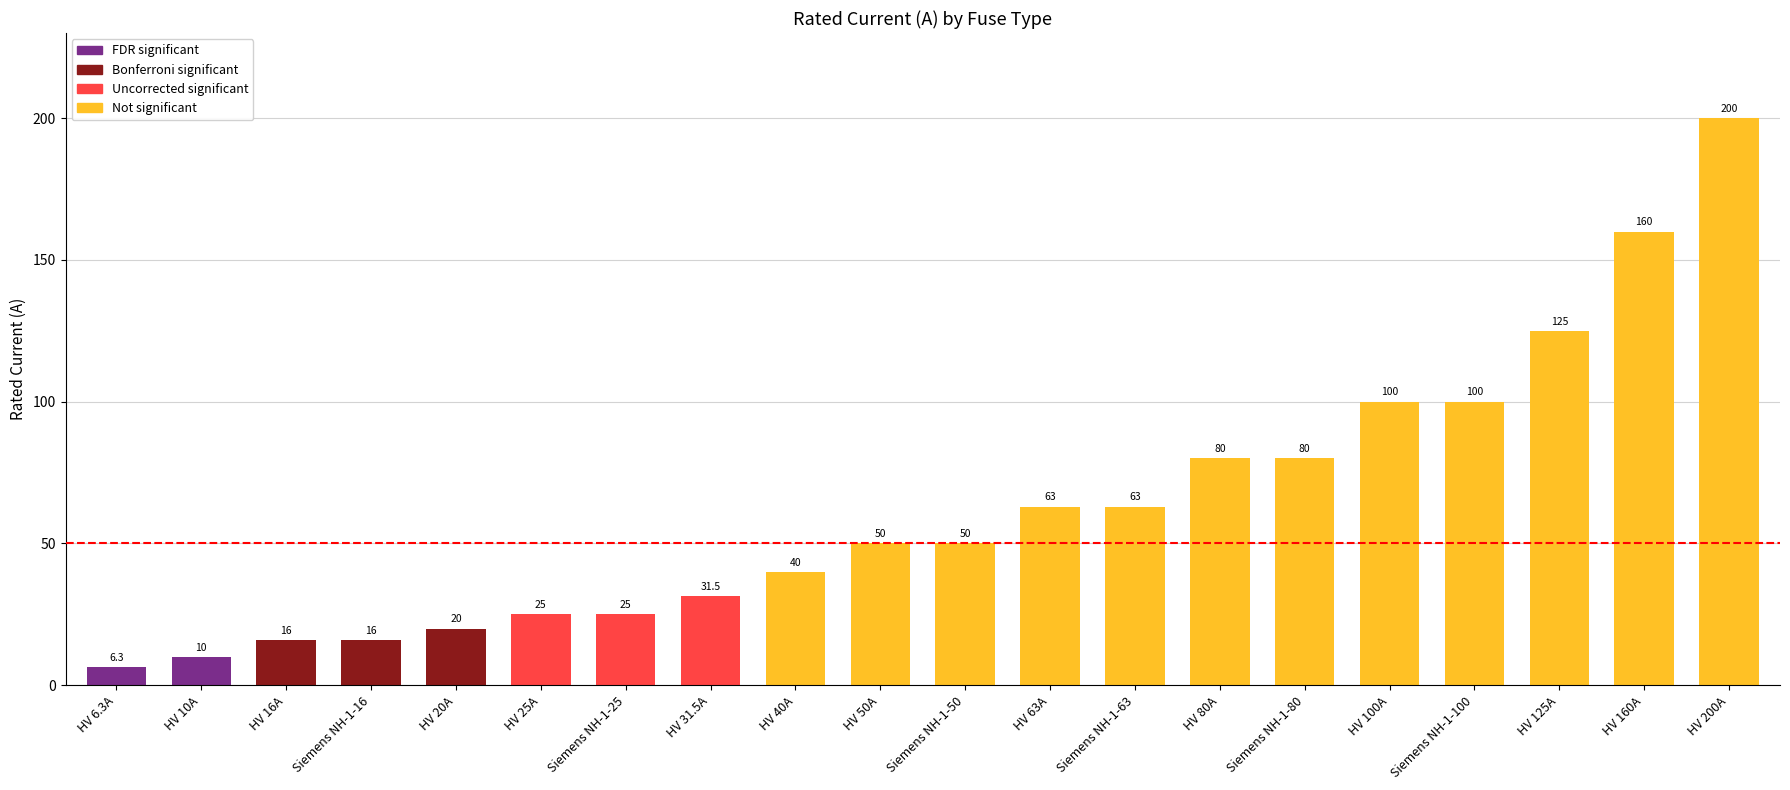

Reading left to right, extract all data points from this chart.

HV 6.3A=6.3	HV 10A=10.0	HV 16A=16.0	Siemens NH-1-16=16.0	HV 20A=20.0	HV 25A=25.0	Siemens NH-1-25=25.0	HV 31.5A=31.5	HV 40A=40.0	HV 50A=50.0	Siemens NH-1-50=50.0	HV 63A=63.0	Siemens NH-1-63=63.0	HV 80A=80.0	Siemens NH-1-80=80.0	HV 100A=100.0	Siemens NH-1-100=100.0	HV 125A=125.0	HV 160A=160.0	HV 200A=200.0